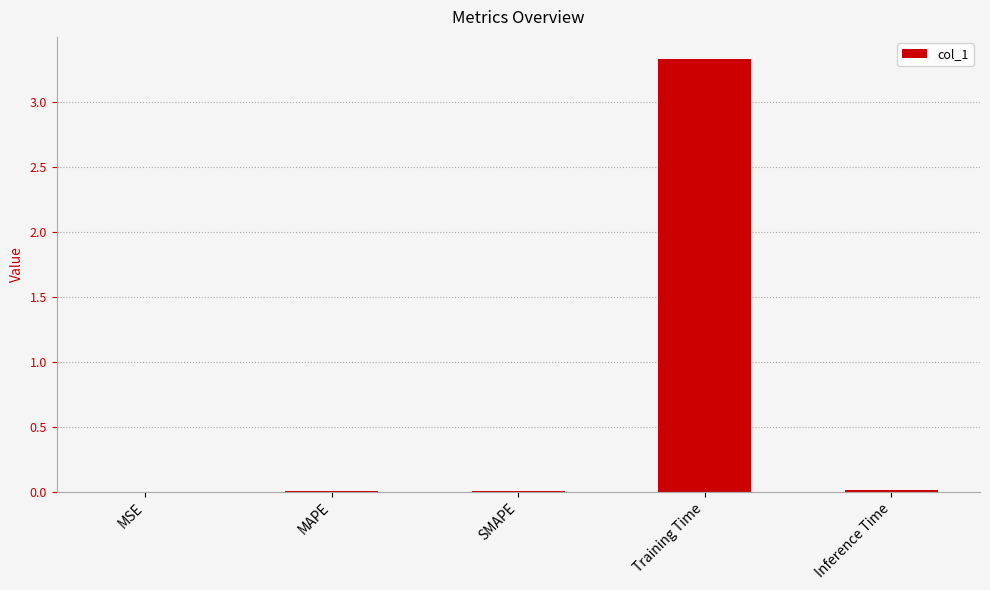

Which has a higher value, MAPE or Training Time?

Training Time